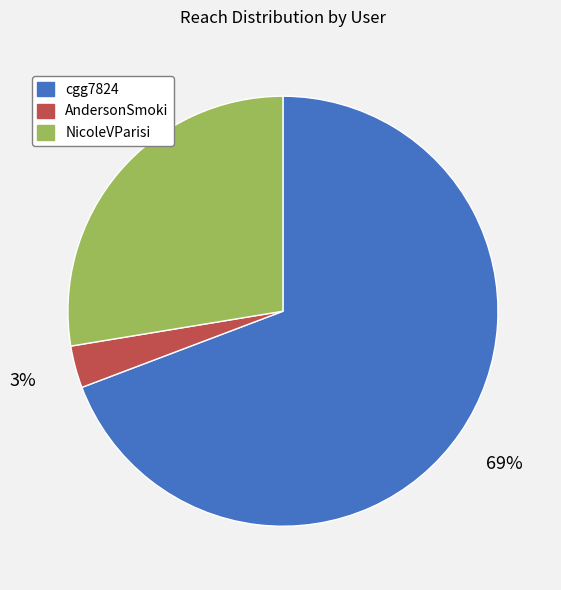

Combined, do cgg7824 and AndersonSmoki account for over 50%?

Yes